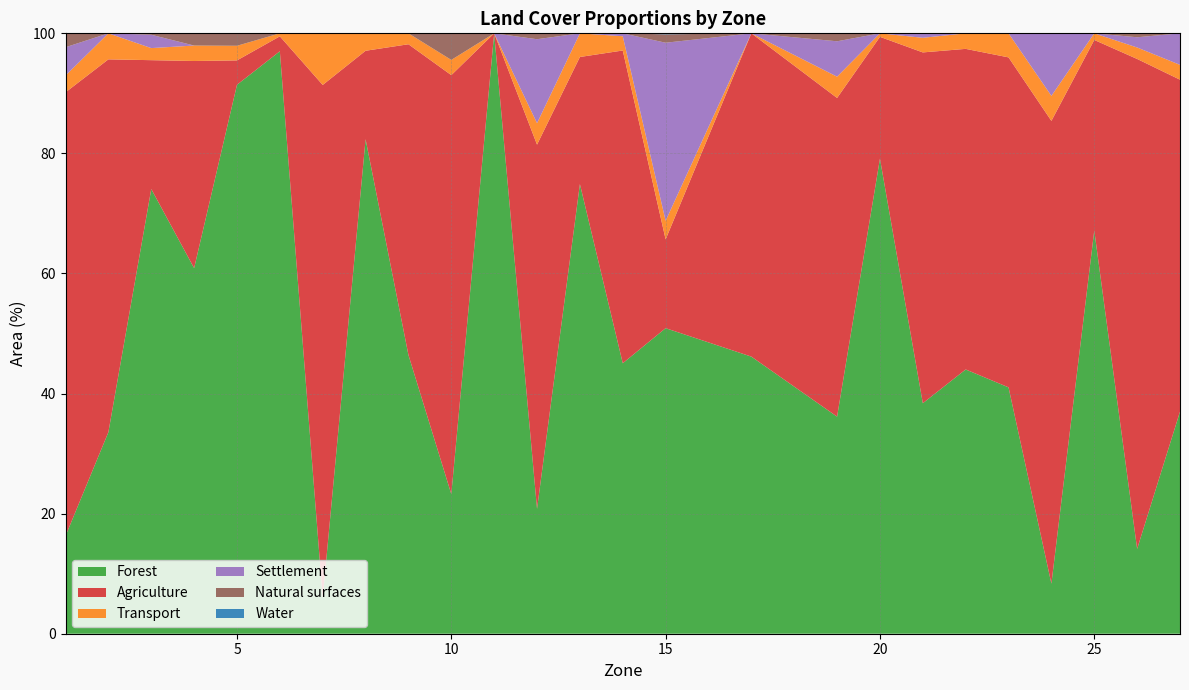

Reading left to right, what are all the values shown in this chart?

Forest: 1=16.3	2=33.6	3=74.1	4=60.9	5=91.4	6=97.0	7=6.0	8=82.4	9=46.4	10=23.2	11=100.0	12=20.8	13=74.9	14=45.1	15=50.9	17=46.2	19=36.2	20=79.1	21=38.4	22=44.0	23=41.0	24=8.3	25=67.2	26=14.1	27=37.0
Agriculture: 1=73.9	2=62.1	3=21.5	4=34.5	5=4.1	6=2.5	7=85.4	8=14.7	9=51.8	10=69.8	11=0.0	12=60.7	13=21.2	14=52.1	15=14.8	17=53.8	19=53.1	20=20.3	21=58.4	22=53.4	23=55.0	24=77.1	25=31.7	26=81.6	27=55.3
Transport: 1=2.8	2=4.3	3=2.0	4=2.6	5=2.4	6=0.5	7=8.6	8=2.9	9=1.8	10=2.5	11=0.0	12=3.6	13=3.9	14=2.4	15=3.1	17=0.0	19=3.5	20=0.6	21=2.4	22=2.6	23=4.0	24=4.2	25=1.1	26=1.9	27=2.5
Settlement: 1=4.7	2=0.0	3=2.2	4=0.0	5=0.0	6=0.0	7=0.0	8=0.0	9=0.0	10=0.0	11=0.0	12=14.0	13=0.0	14=0.5	15=29.7	17=0.0	19=5.9	20=0.0	21=0.7	22=0.0	23=0.0	24=10.4	25=0.0	26=1.7	27=5.3
Natural surfaces: 1=2.3	2=0.0	3=0.2	4=2.0	5=2.1	6=0.0	7=0.0	8=0.0	9=0.0	10=4.4	11=0.0	12=1.0	13=0.0	14=0.0	15=1.4	17=0.0	19=1.3	20=0.0	21=0.0	22=0.0	23=0.0	24=0.0	25=0.0	26=0.7	27=0.0
Water: 1=0.0	2=0.0	3=0.0	4=0.0	5=0.0	6=0.0	7=0.0	8=0.0	9=0.0	10=0.0	11=0.0	12=0.0	13=0.0	14=0.0	15=0.2	17=0.0	19=0.0	20=0.0	21=0.0	22=0.0	23=0.0	24=0.0	25=0.0	26=0.0	27=0.0